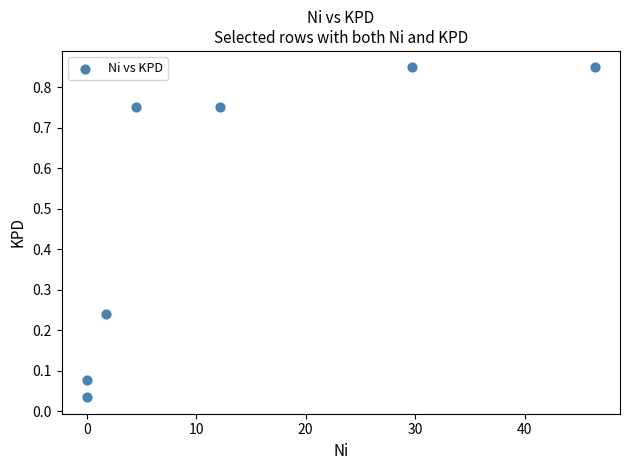

What is the average X value?

13.5